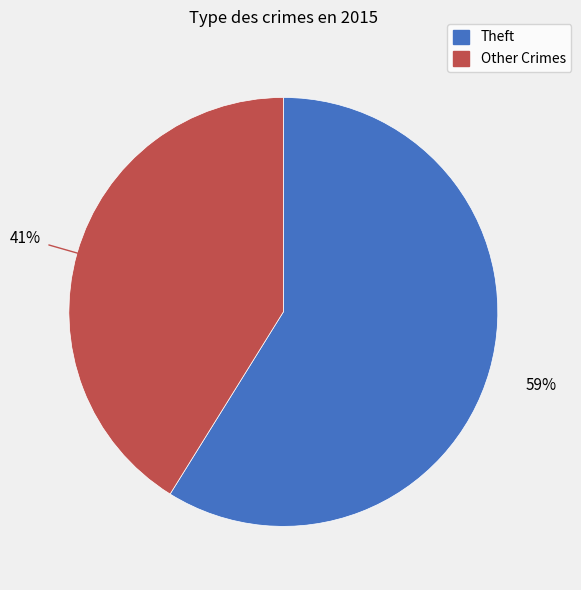

Is there any slice that represents more than half of the pie?

Yes